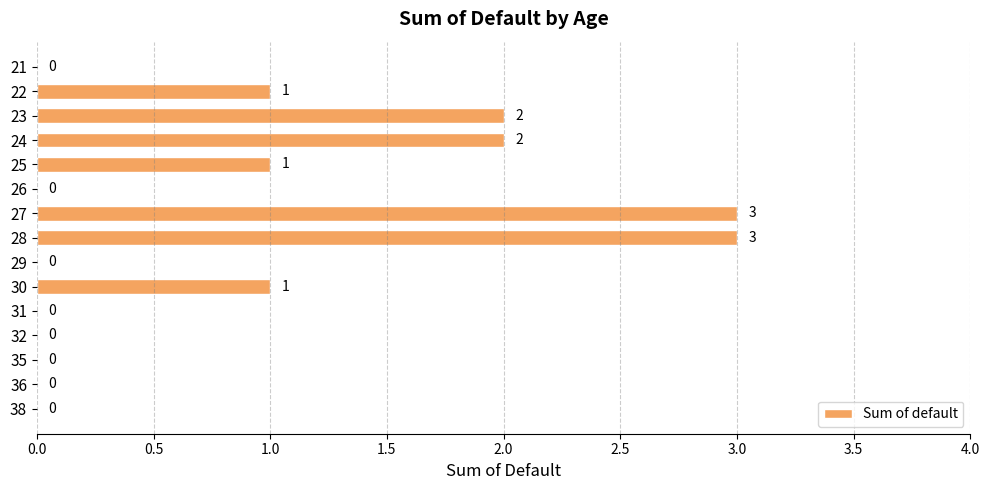

Is it true that the value at 23 is 2?

True